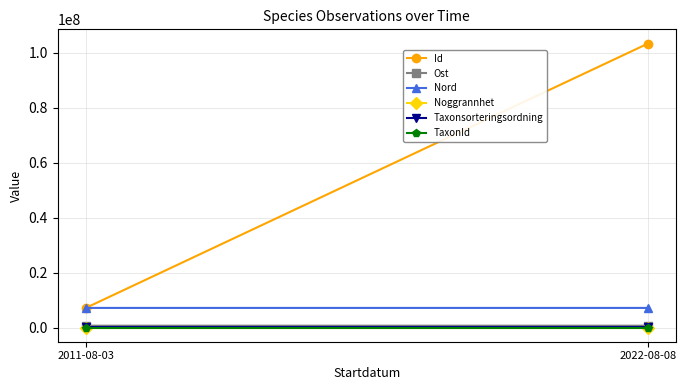

What is the label of the 1st point from the right?

2022-08-08